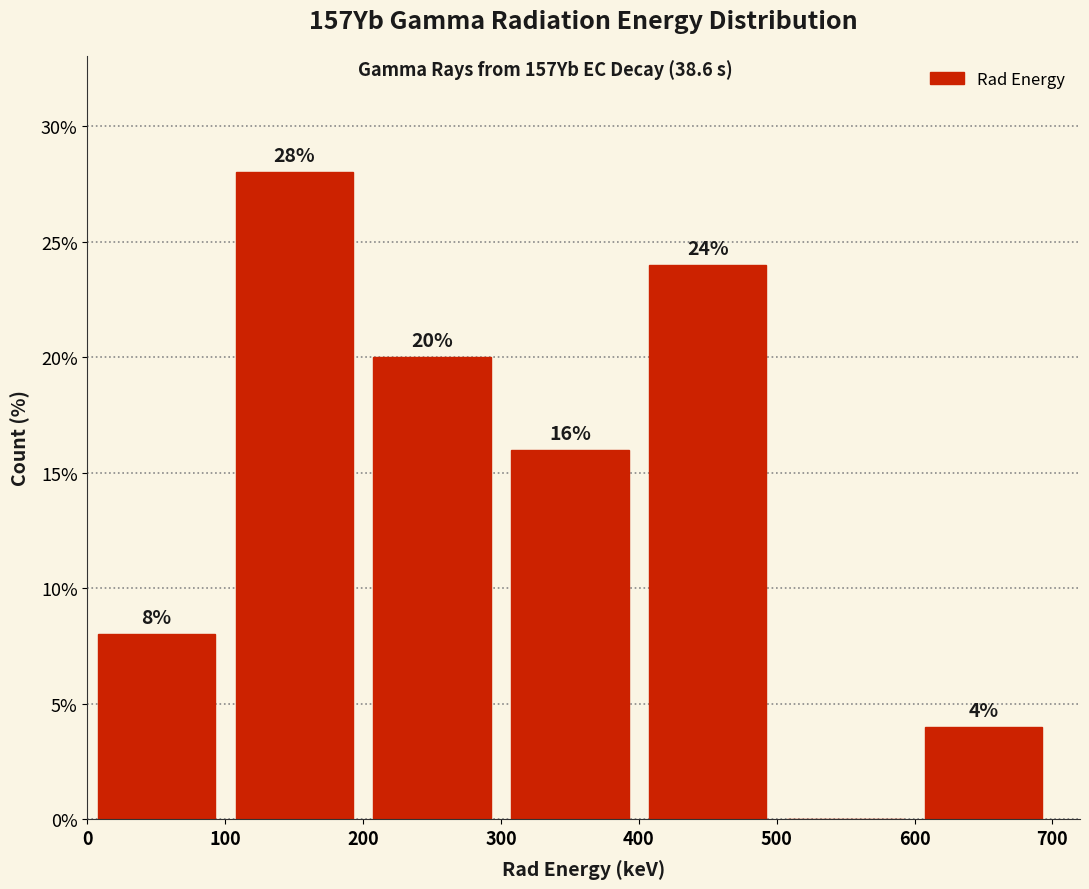

Which range on the x-axis has the tallest bar?

100 to 200